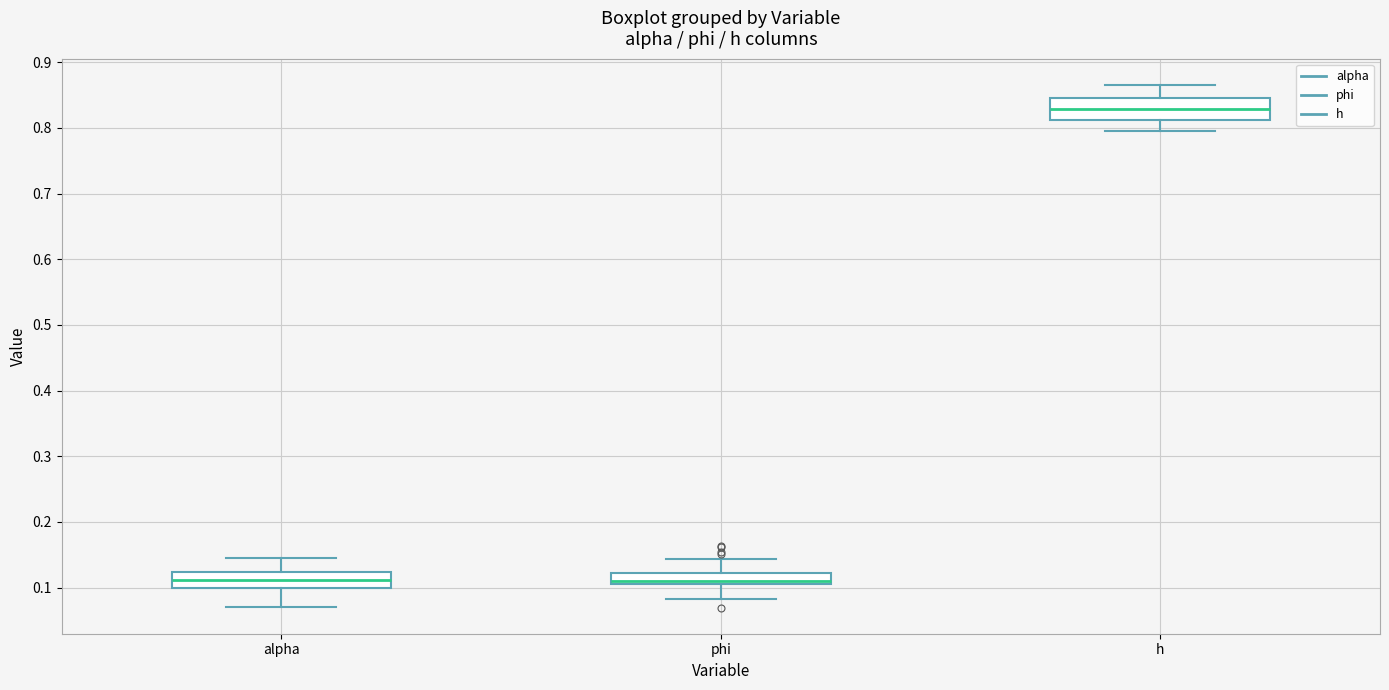

Reading left to right, transcribe this box plot: for each box, give where its median line is, the range the box spans, and where its two whiskers end, as read against the y-axis. The values are not printed on the chart, so give them approximately, as read against the axis.

alpha: median 0.11, box 0.10 to 0.12, whiskers 0.07 to 0.14
phi: median 0.11 (just above the box's lower edge), box 0.11 to 0.12, whiskers 0.08 to 0.14
h: median 0.83, box 0.81 to 0.85, whiskers 0.80 to 0.87